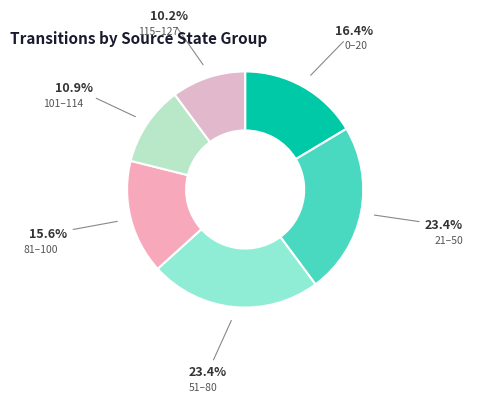

To the nearest percent, what is the average slice percentage?

17%